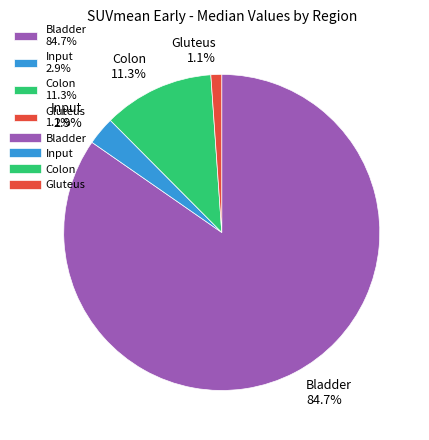

To the nearest percent, what is the average slice percentage?

25%